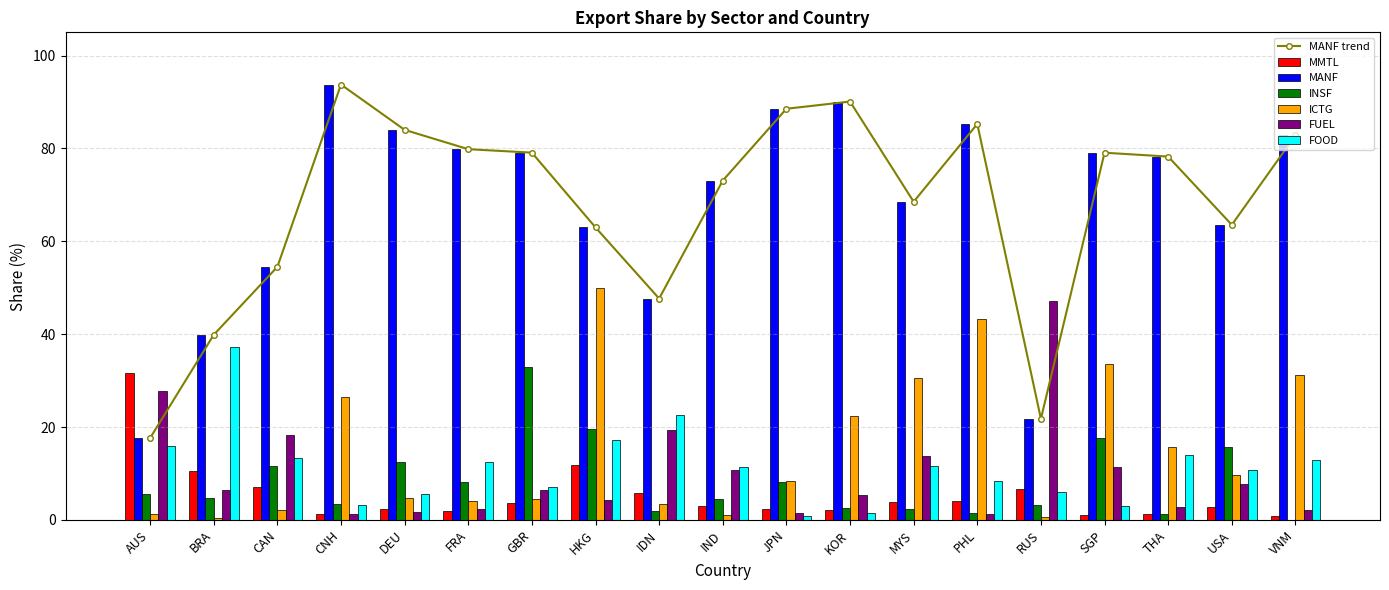

What is the difference between the highest and lowest values at VNM?

82.8